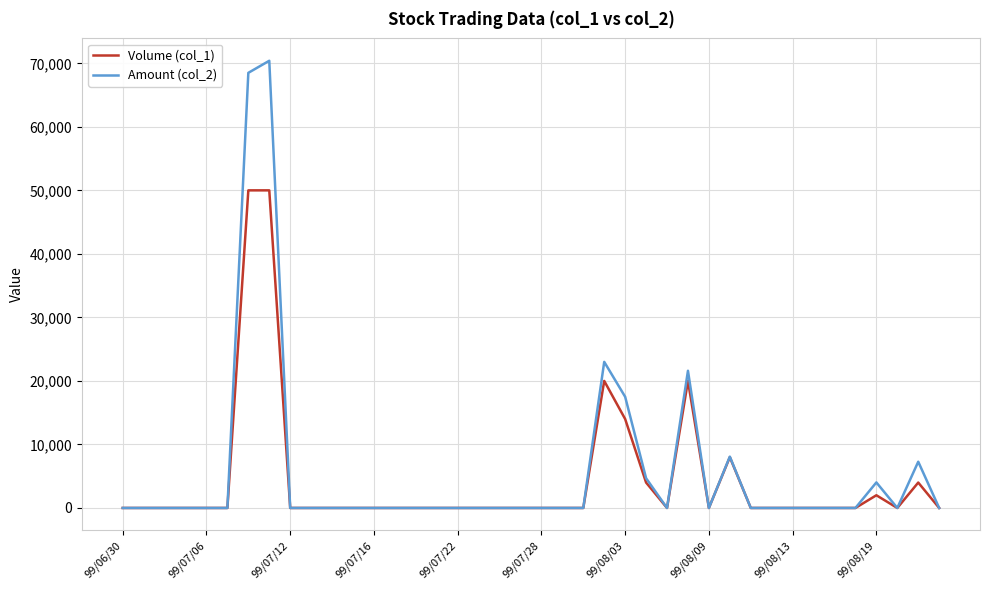

Rank the series by their maximum value, from highest to lowest.

Amount (col_2), Volume (col_1)